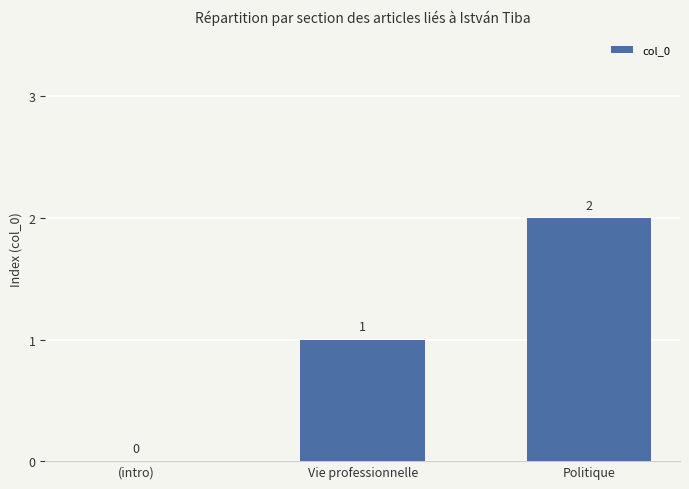

Which has a higher value, Vie professionnelle or Politique?

Politique